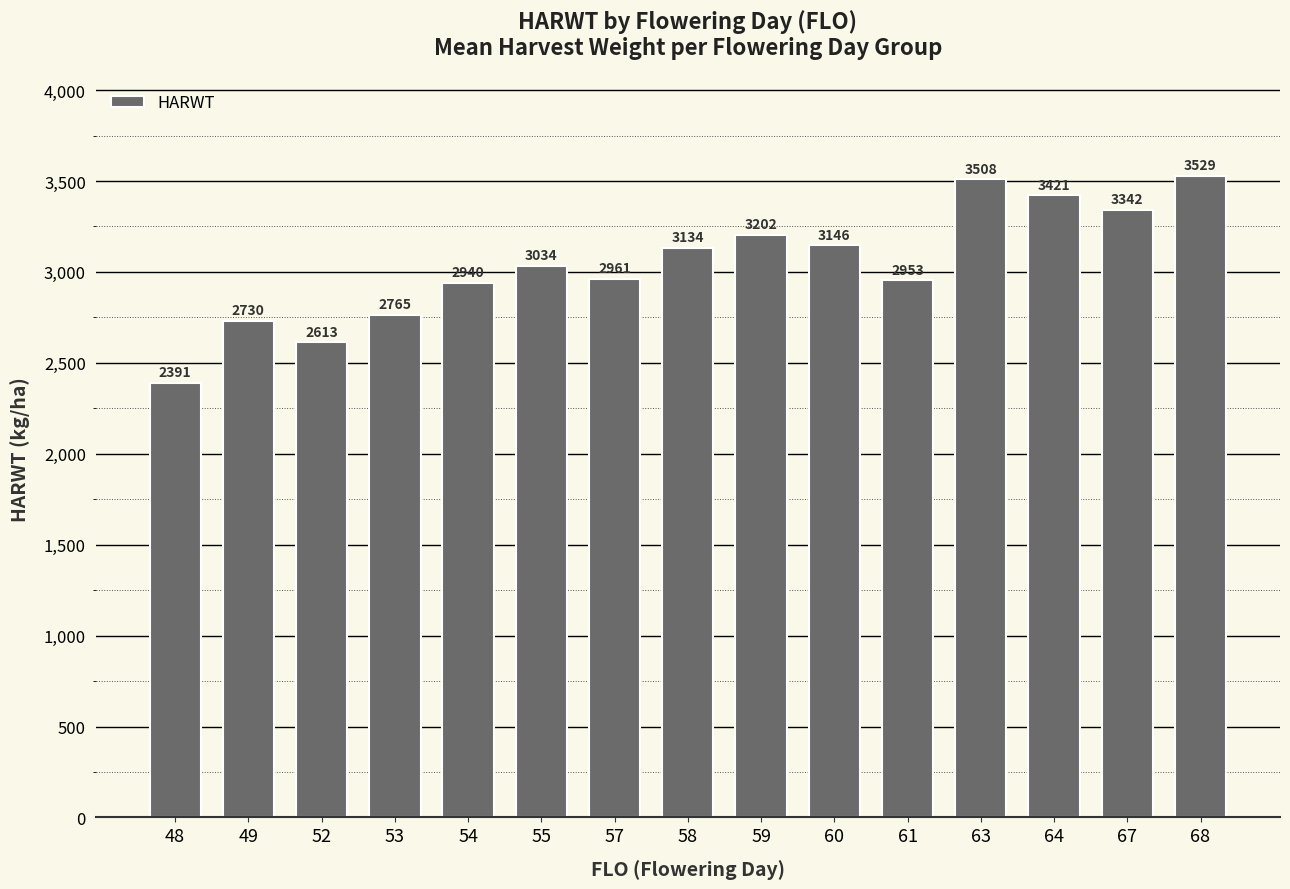

What is the value of the 11th bar from the left?

2953.0